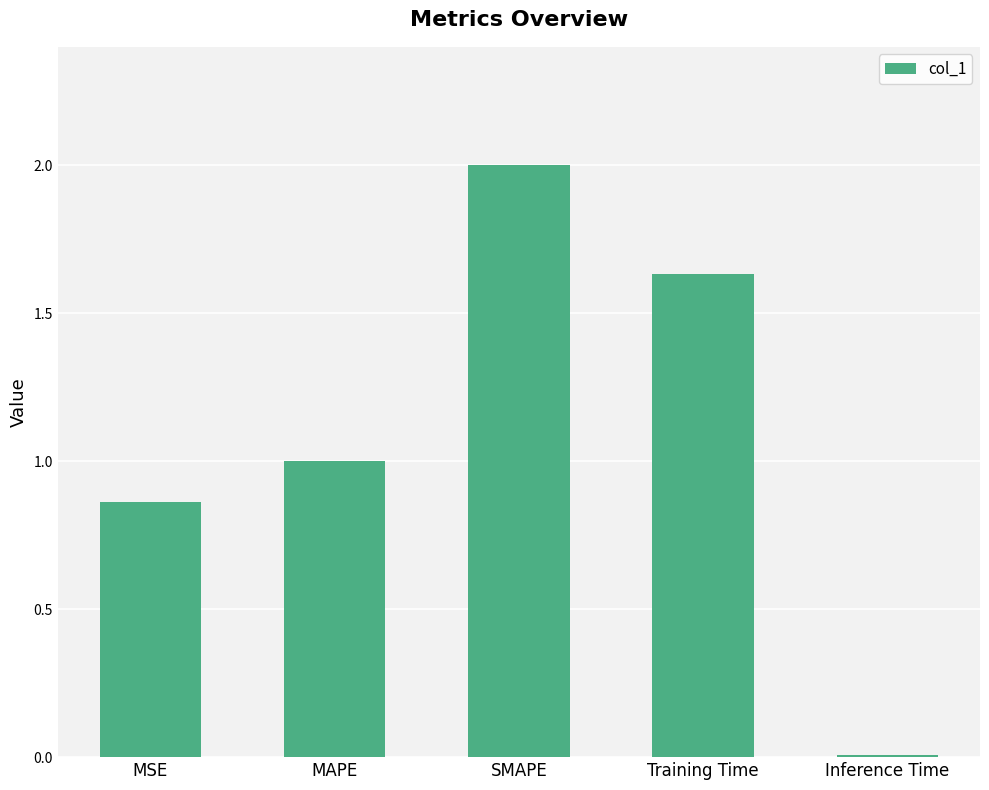

Count the number of data series in this chart.

1